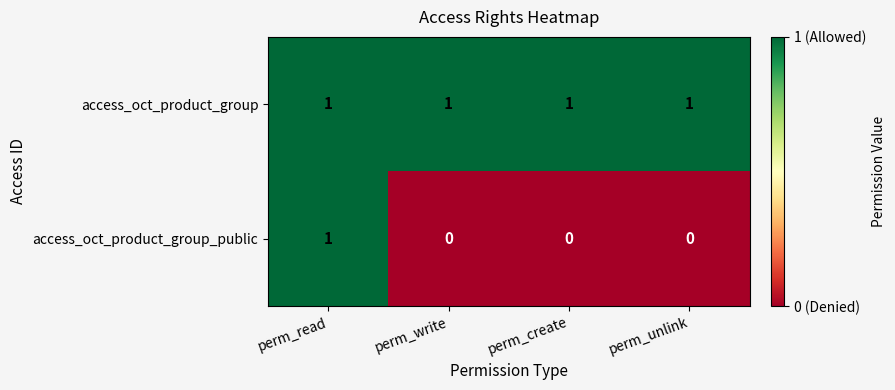

Reading right to left, extract all data points from this chart.

access_oct_product_group: perm_unlink=1	perm_create=1	perm_write=1	perm_read=1
access_oct_product_group_public: perm_unlink=0	perm_create=0	perm_write=0	perm_read=1